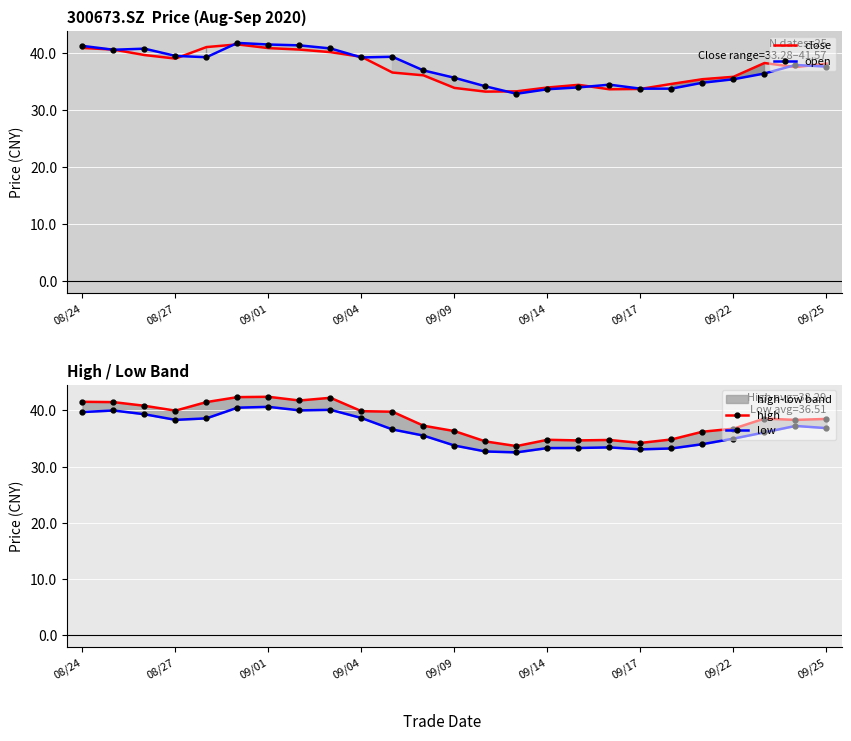

What are all the series names shown in the legend?

close, open, high, low